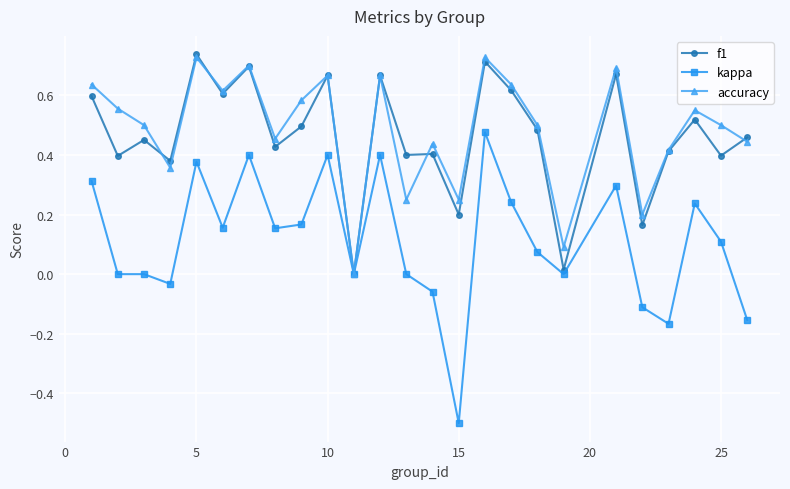

True or false: f1 has more than 2 points higher than both neighbors.

True